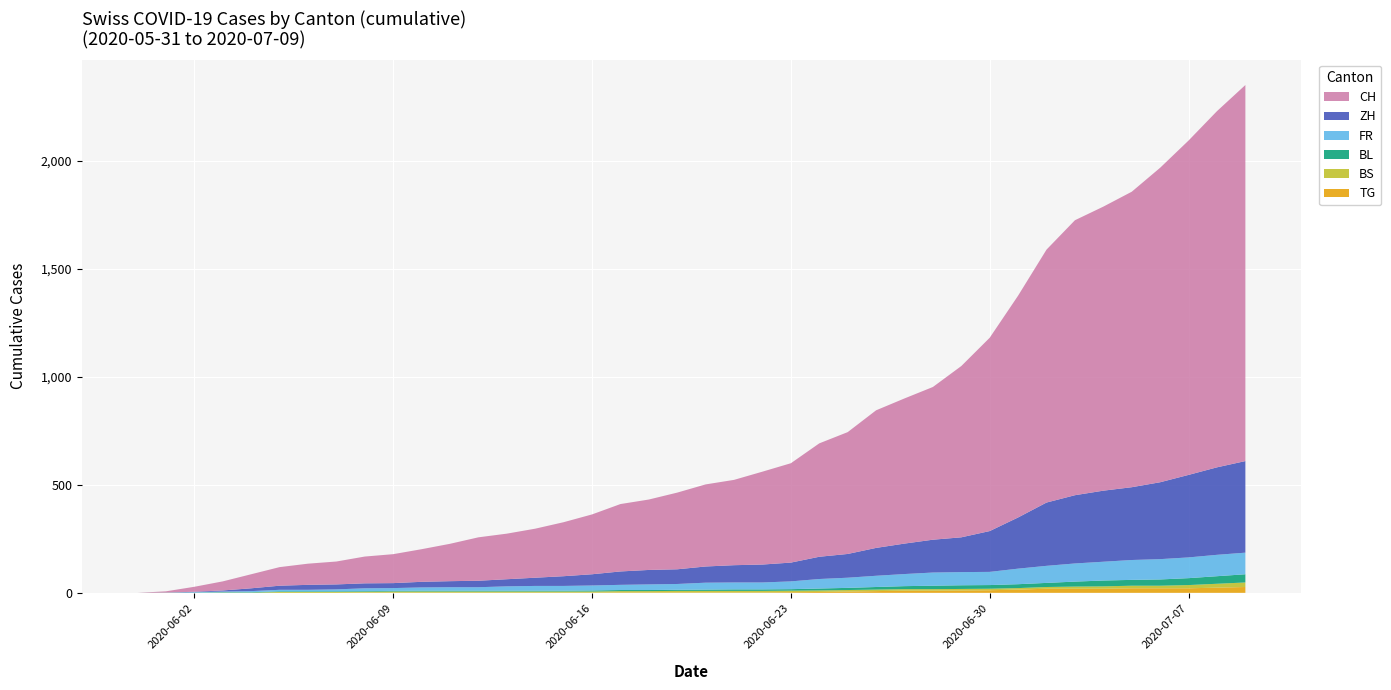

Reading left to right, extract all data points from this chart.

CH: 0	6	23	42	65	86	98	106	124	134	151	173	201	211	227	250	277	312	326	355	380	395	430	460	525	564	637	672	707	793	895	1027	1171	1273	1315	1368	1456	1548	1649	1741
ZH: 0	0	2	5	13	19	23	23	23	23	26	28	30	33	38	45	52	62	67	68	75	80	83	87	103	110	129	141	152	161	189	237	293	316	329	337	356	382	405	424
FR: 0	0	2	3	5	7	7	9	13	13	15	16	16	20	22	22	23	24	26	27	32	32	32	36	44	47	52	56	61	61	61	72	79	84	87	92	94	96	99	100
BL: 0	1	1	2	2	3	3	3	3	3	4	4	4	4	4	4	5	5	5	5	6	7	7	7	9	10	12	14	16	17	17	18	19	23	27	27	29	32	35	38
BS: 0	0	0	1	1	4	4	4	4	5	5	5	5	5	5	5	5	6	6	7	7	7	7	7	7	7	7	7	7	7	7	7	8	10	11	12	12	15	18	21
TG: 0	0	0	0	0	0	0	0	1	1	1	1	1	1	1	1	1	2	2	2	2	2	2	3	4	6	8	10	10	11	12	15	19	19	19	21	21	21	24	27